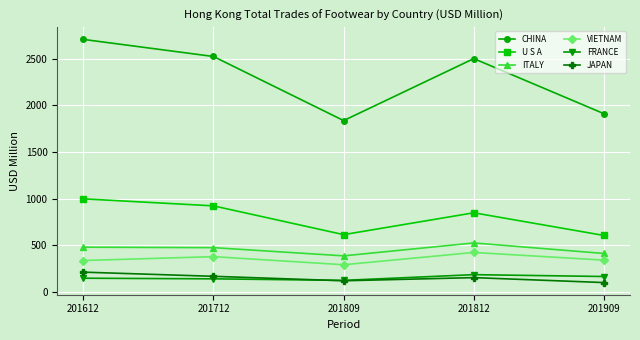

What is the smallest value displayed?

98.3